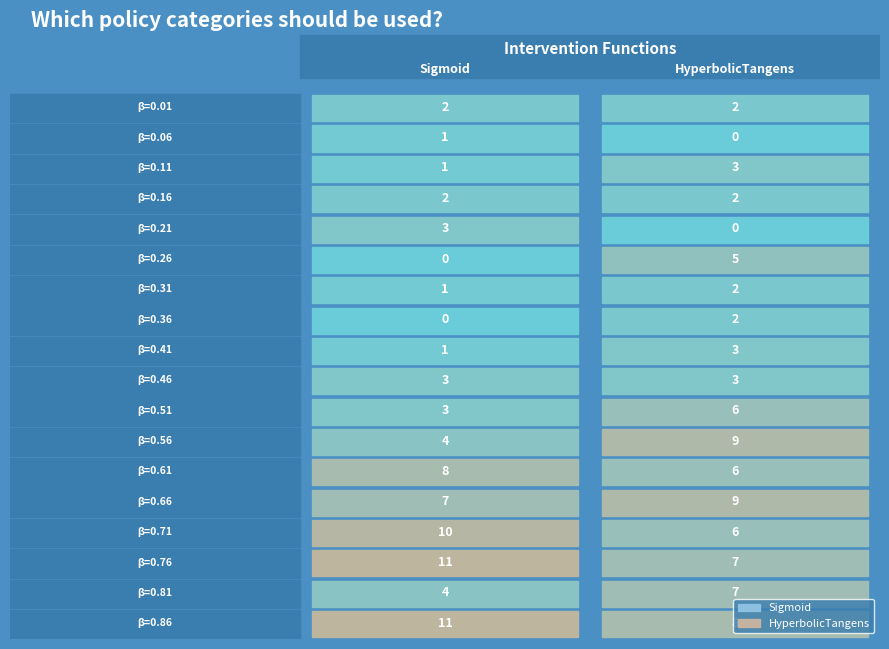

Read the 2 value at 3.

2.0